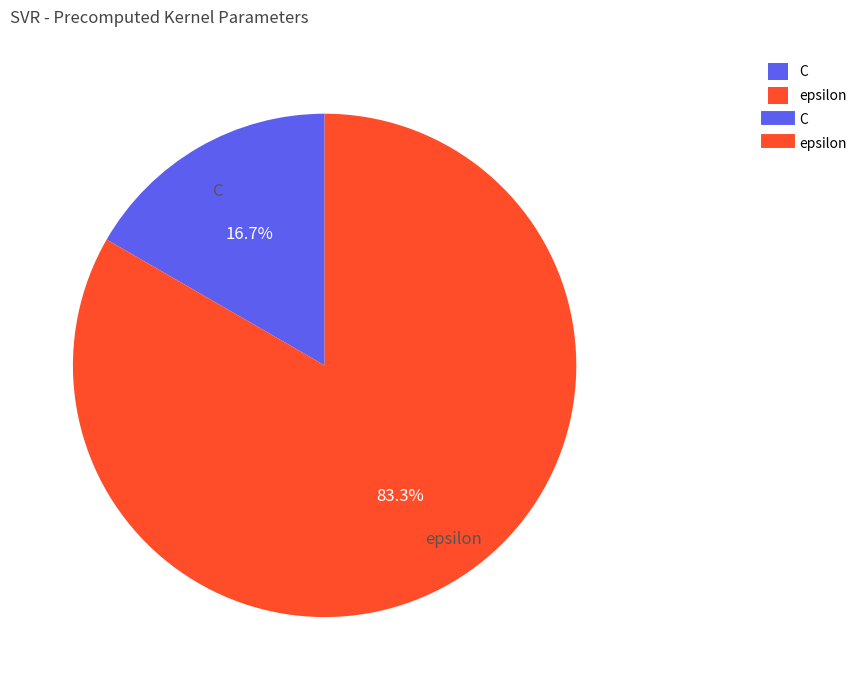

Does C represent more than half of the total?

No